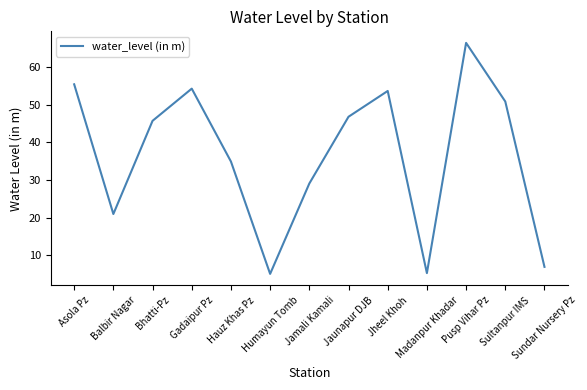

What is the minimum value shown in the chart?

5.1